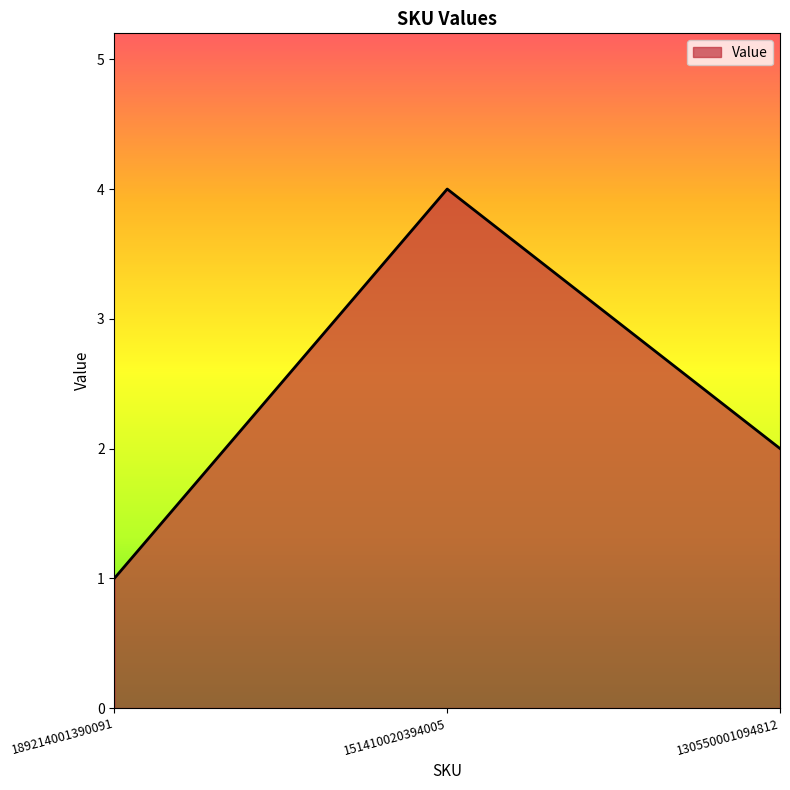

Is it true that the value at 189214001390091 is 1?

True